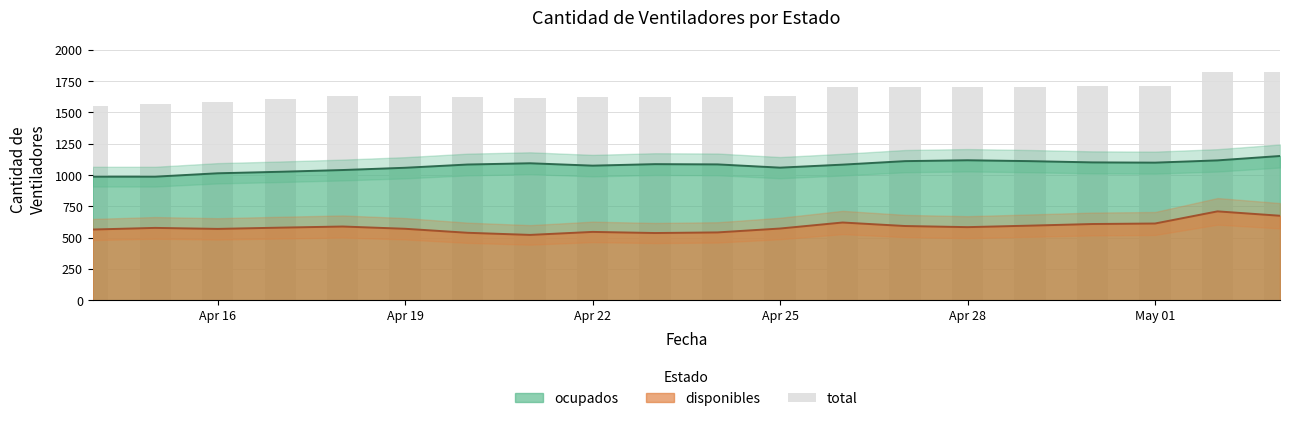

The chart shows a value of 2890 at 13. True or false?

False